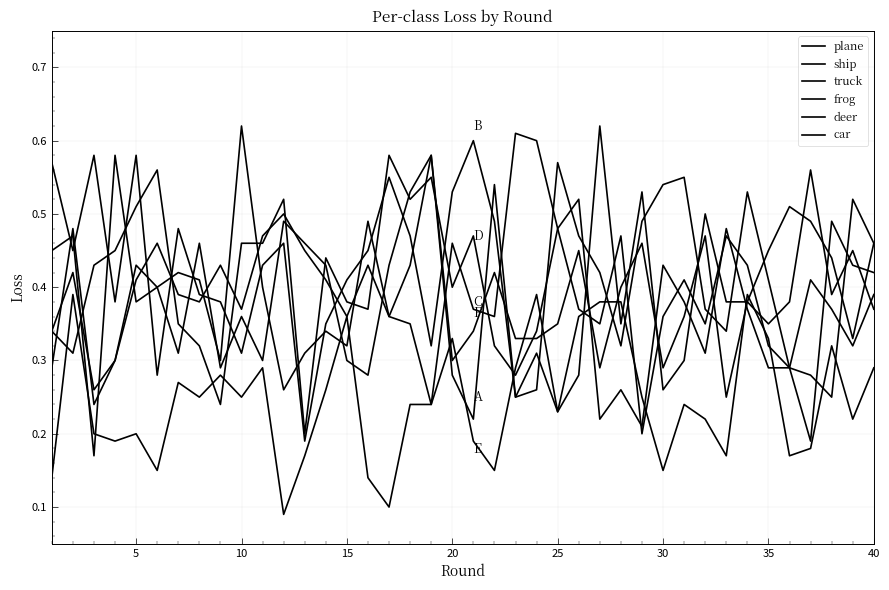

Does the chart display data point markers on the line(s)?

No